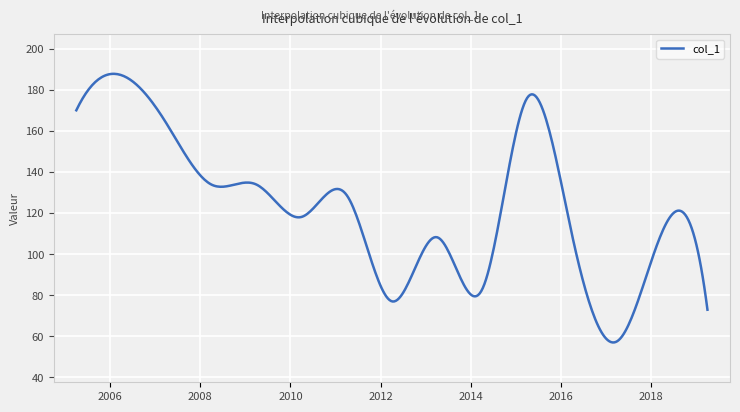

What is the maximum value shown in the chart?

187.7